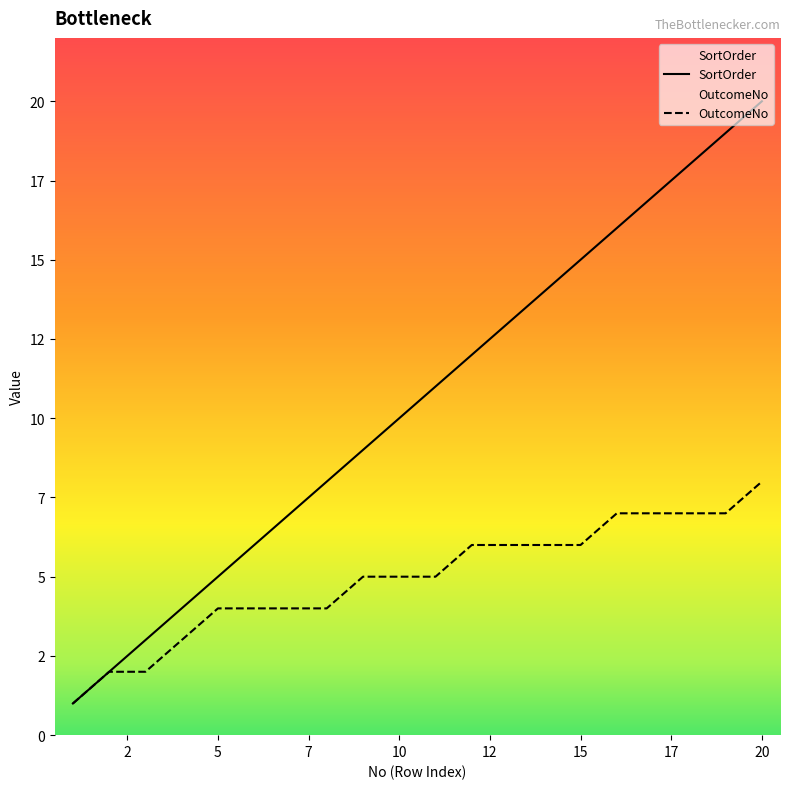

Does the chart display data point markers on the line(s)?

No